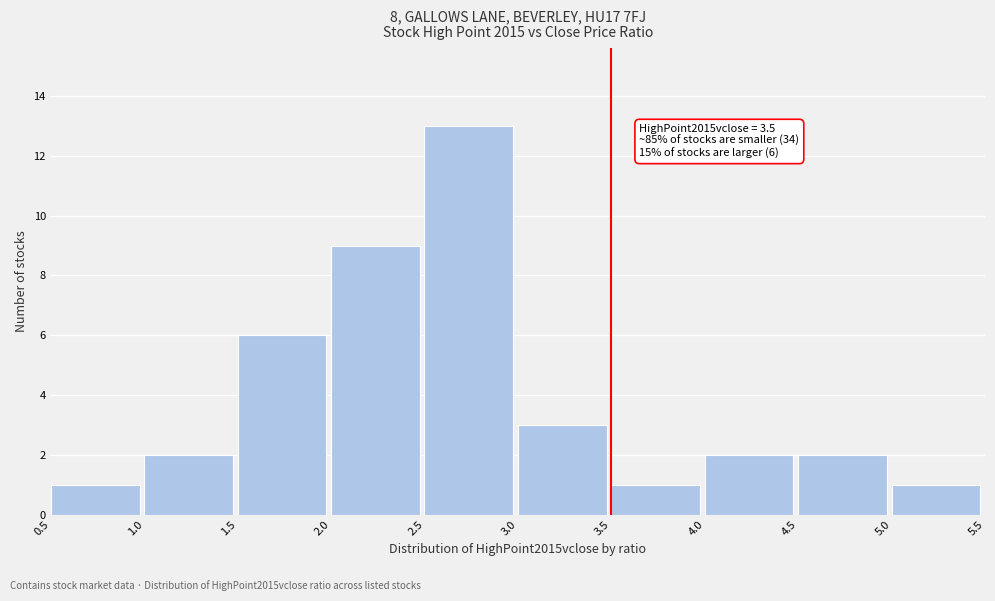

Which range on the x-axis has the tallest bar?

2.5 to 3.0